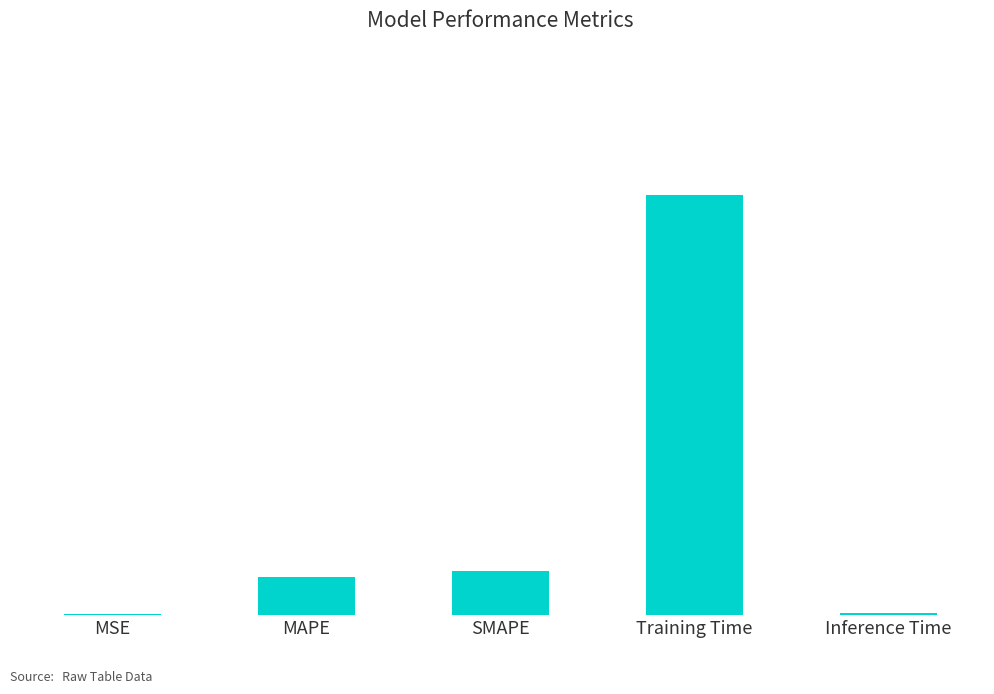

Are the bars horizontal?

No